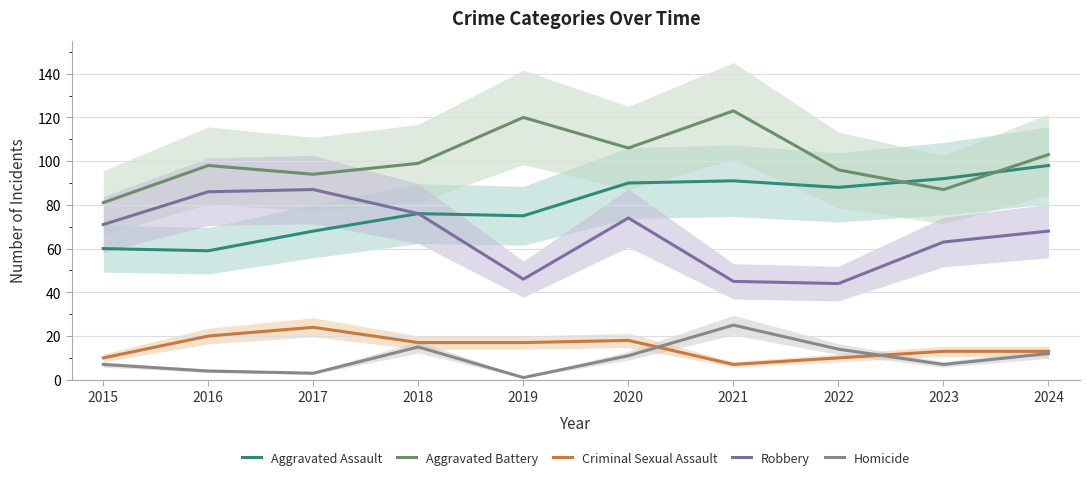

The value of Aggravated Assault at 2016 is 86. True or false?

False